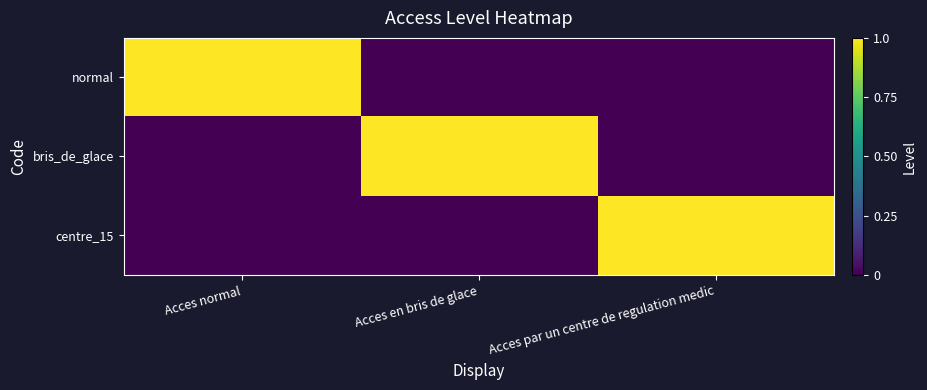

What is the spread (max minus min) of values at Acces en bris de glace?

1